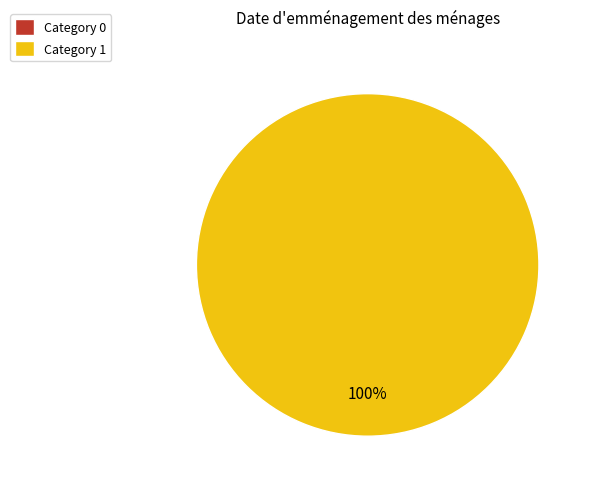

Which slice represents more than half of the pie?

1